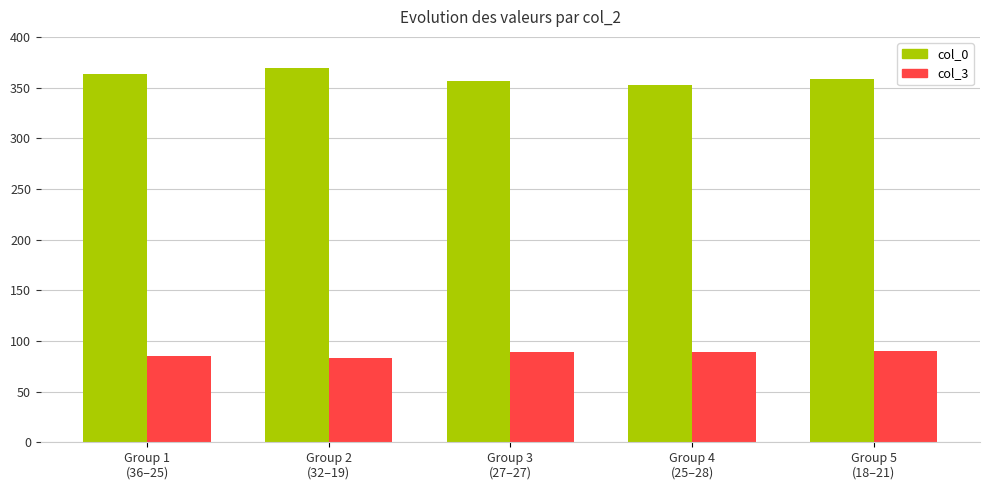

What is the total value across all series at Group 1
(36–25)?

448.0